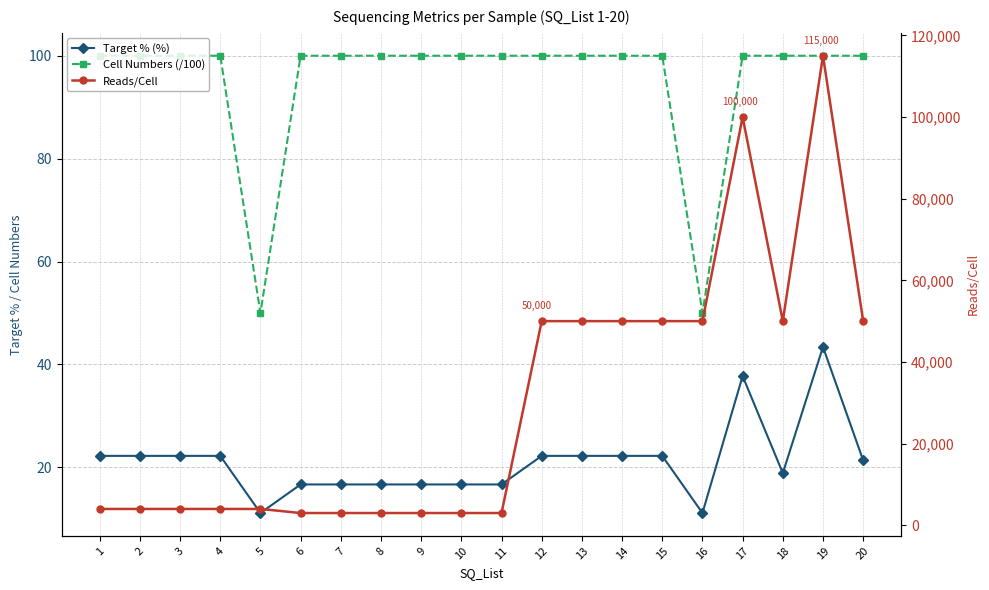

What are all the series names shown in the legend?

Target % (%), Cell Numbers (/100), Reads/Cell